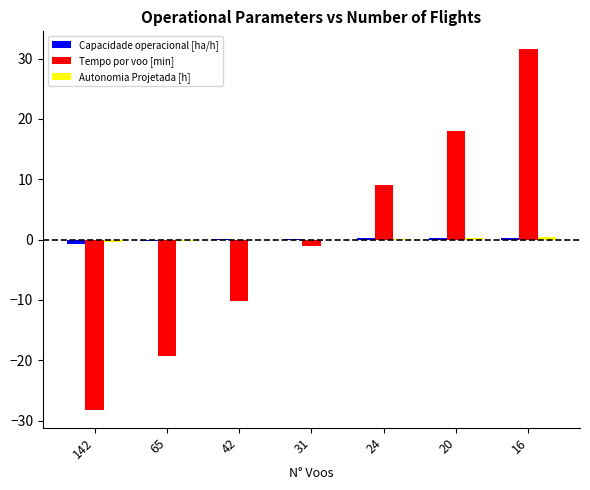

At which category is the sum across all series the highest?

16